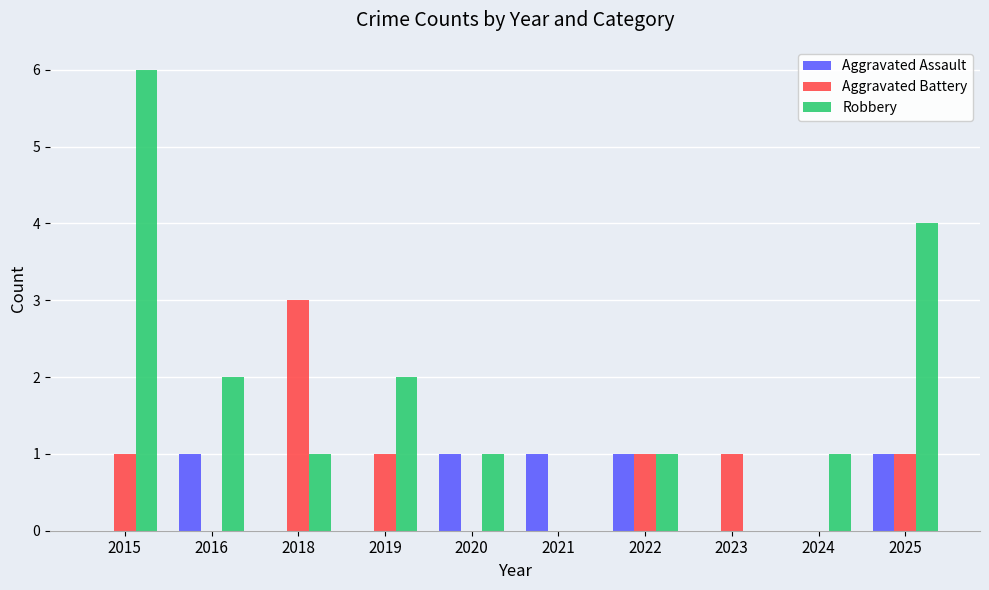

Reading left to right, what are all the values shown in this chart?

Aggravated Assault: 0	1	0	0	1	1	1	0	0	1
Aggravated Battery: 1	0	3	1	0	0	1	1	0	1
Robbery: 6	2	1	2	1	0	1	0	1	4